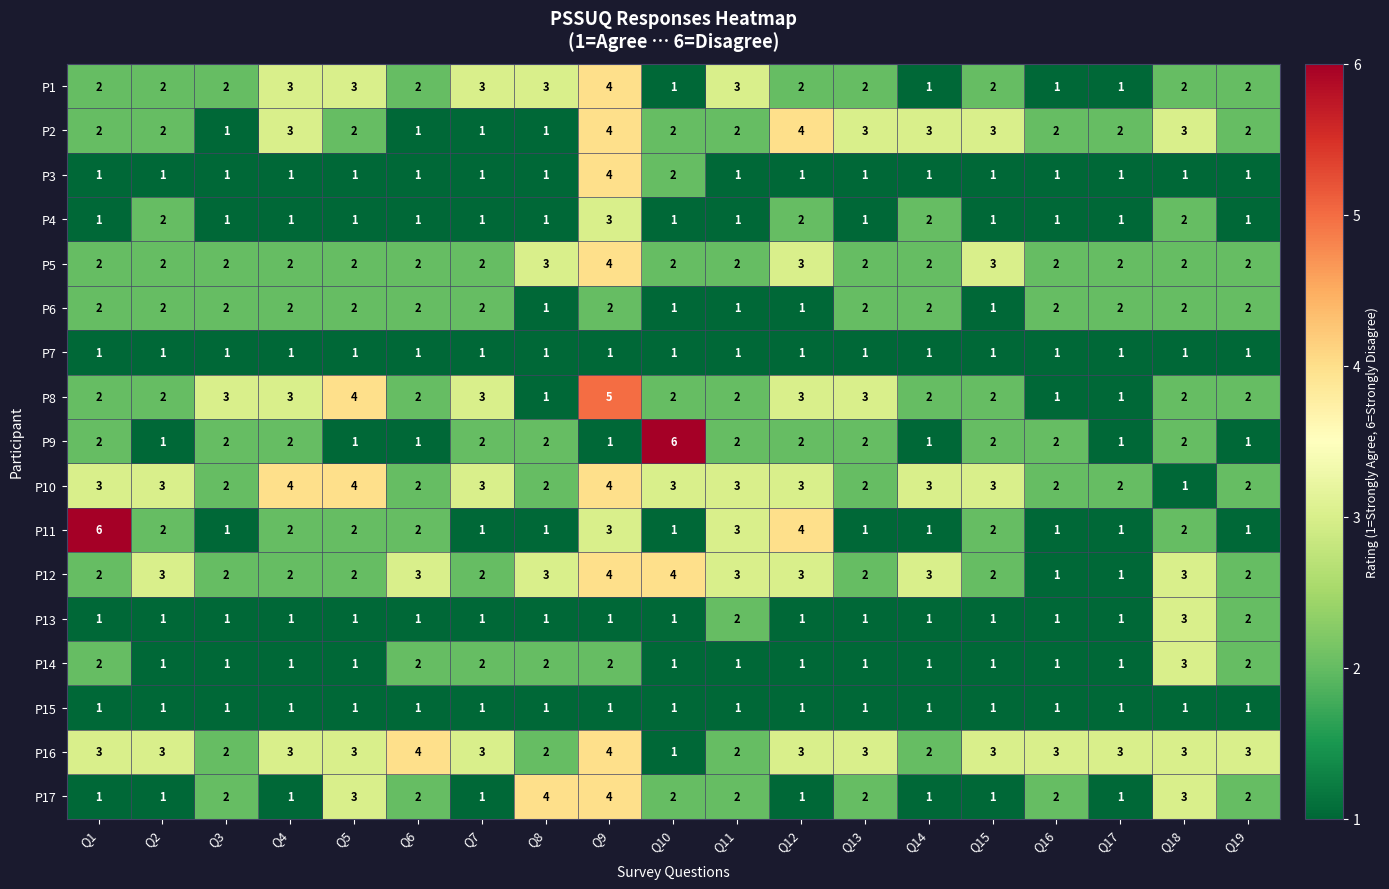

What is the total value across all series at Q4?

33